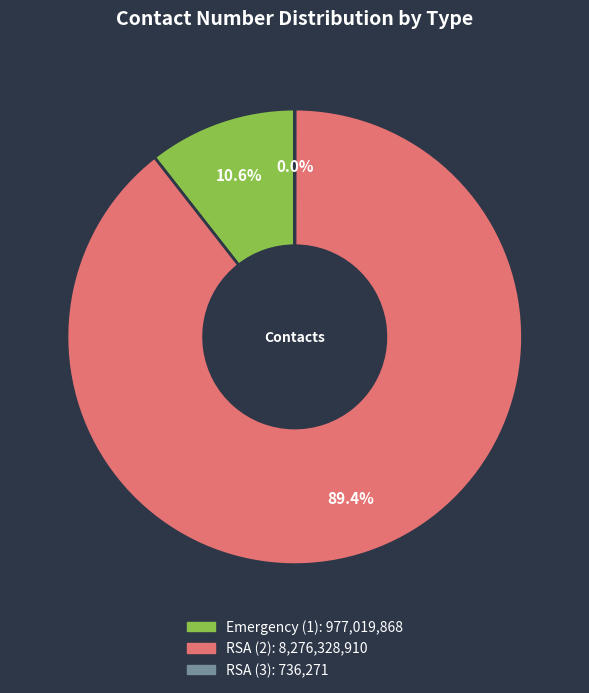

How much of the chart is everything except RSA (2)?

10.6%